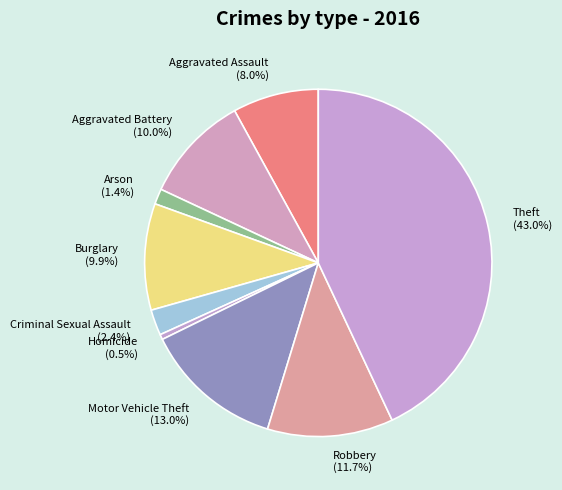

How many slices are in this pie chart?

9